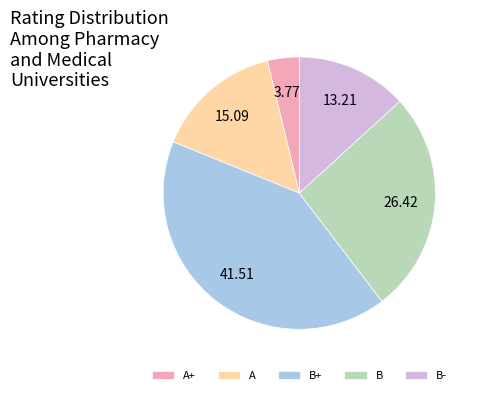

Do B- and A+ together represent more than half of the pie?

No